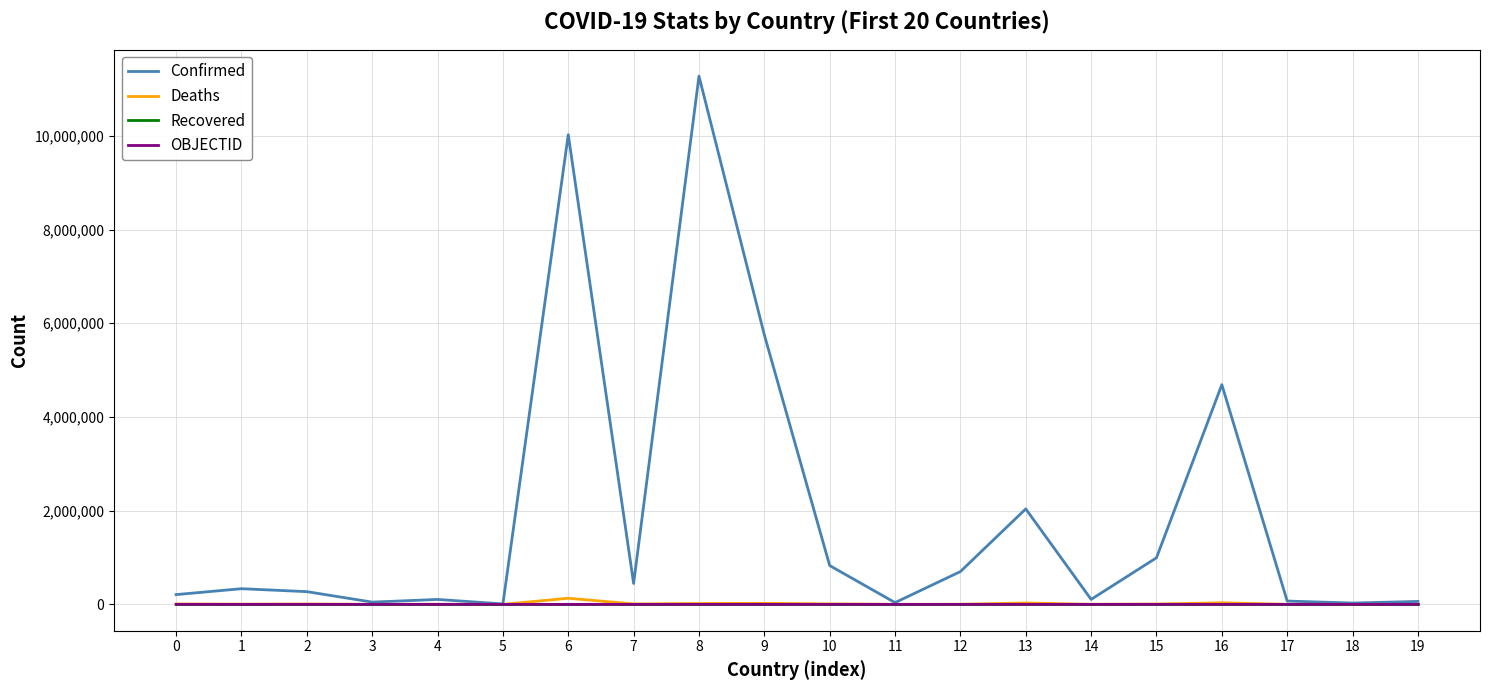

Which series has the largest total across all categories?

Confirmed